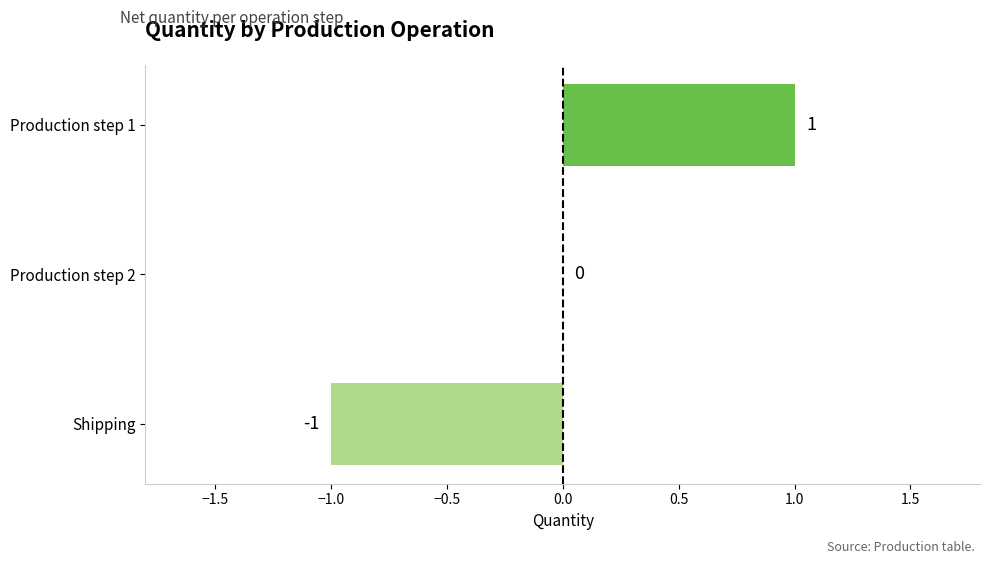

The chart shows a value of -1 at Shipping. True or false?

True